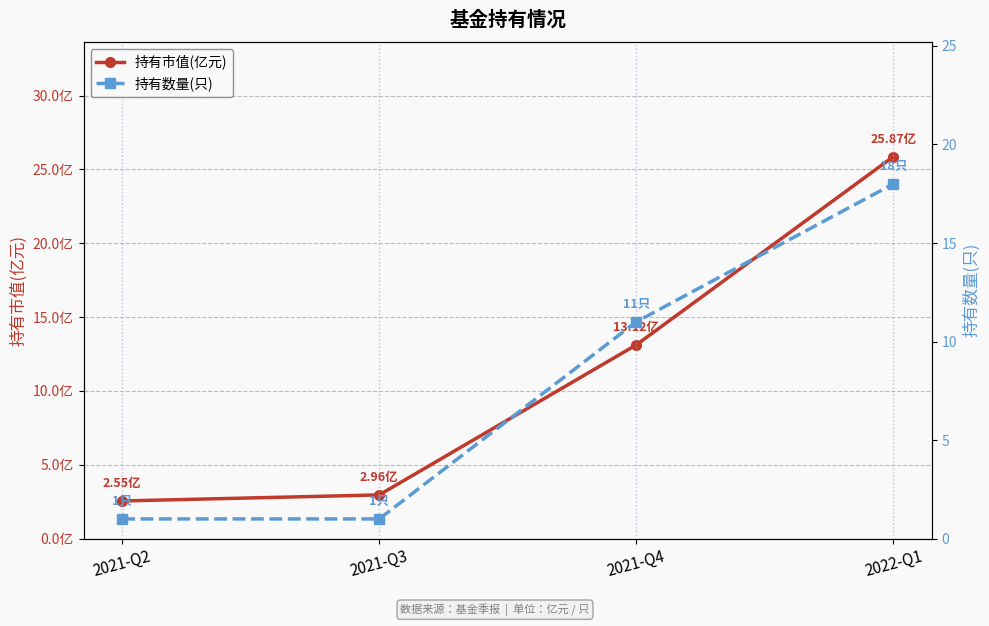

The value of 持有数量(只) at 2021-Q3 is 1.7. True or false?

False